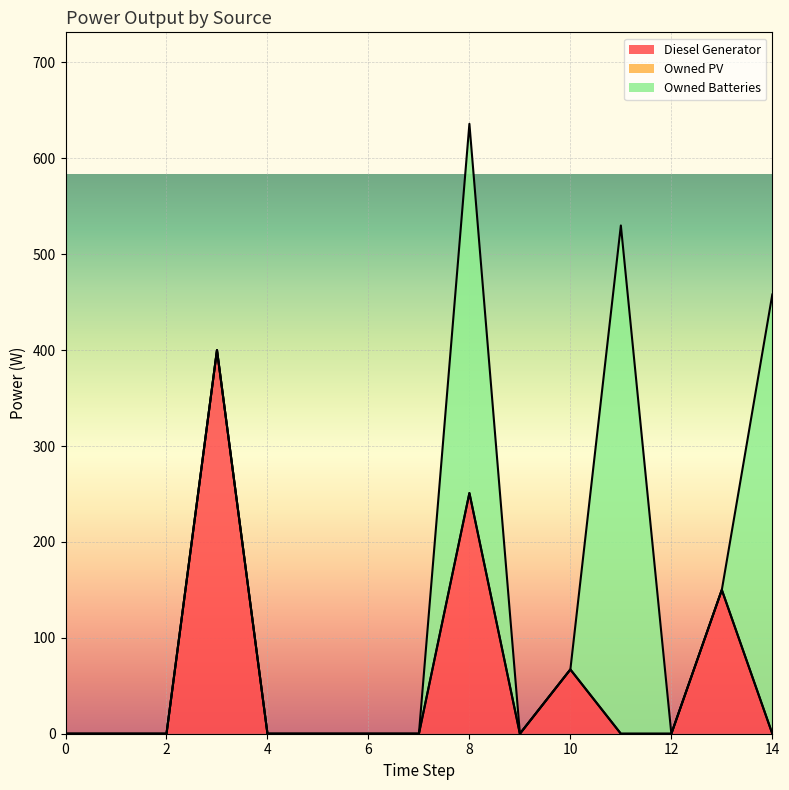

What is the difference between the Owned Batteries values at 4 and 14?

458